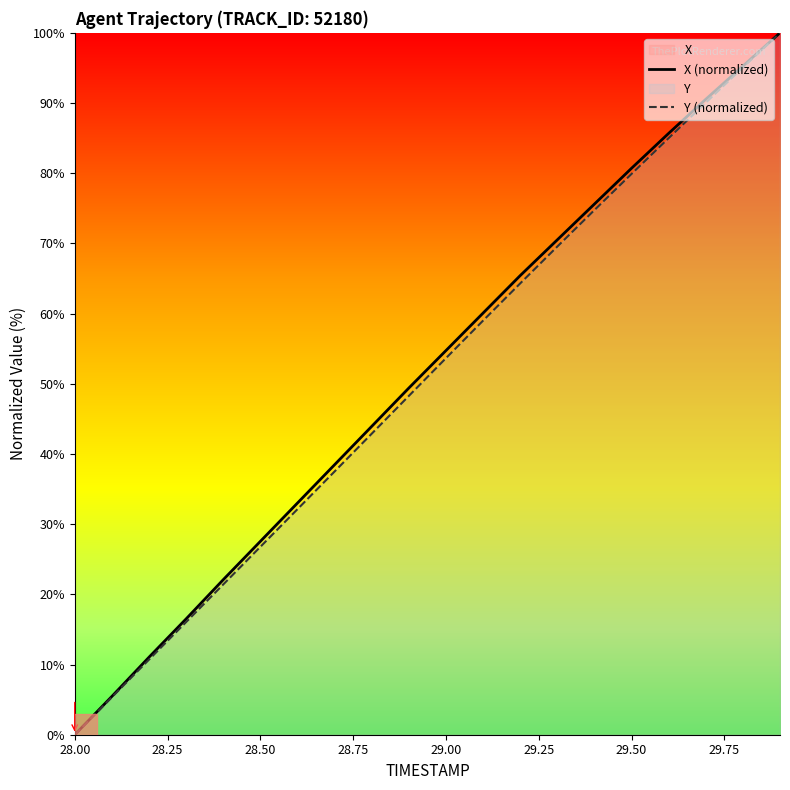

At how many categories does at least one series exceed 37?

13